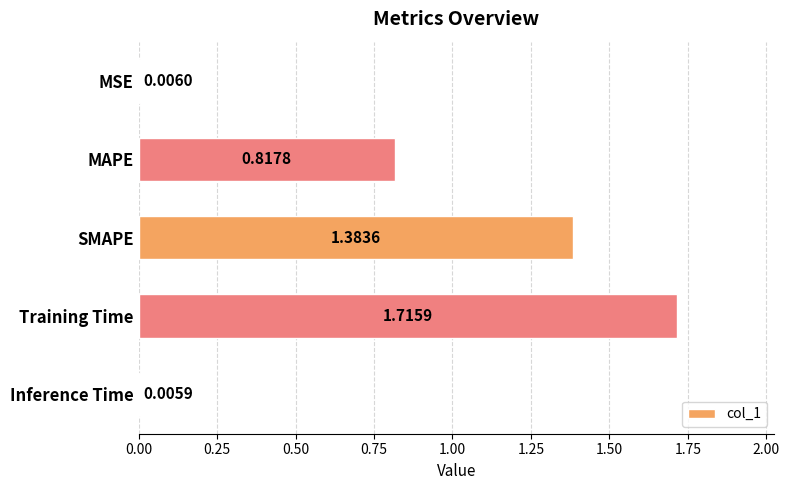

At which category does the chart reach its peak across all series?

Training Time